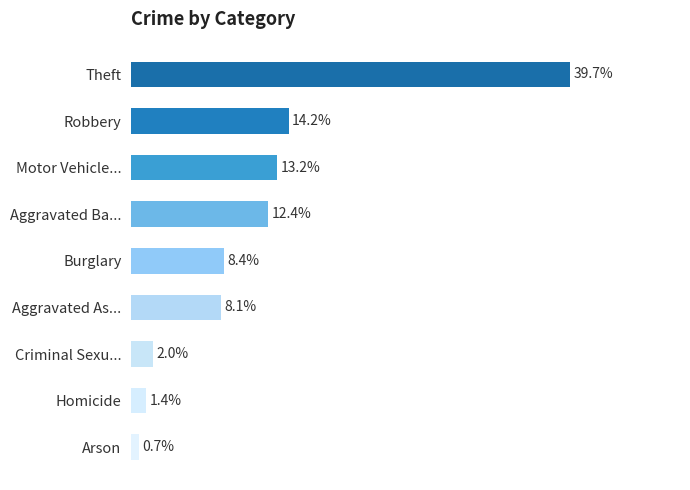

Which label corresponds to the largest value in the chart?

Theft